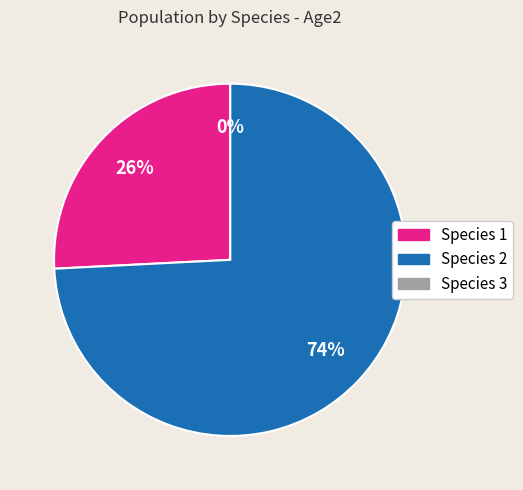

To the nearest percent, what is the combined percentage of Species 1 and Species 3?

26%